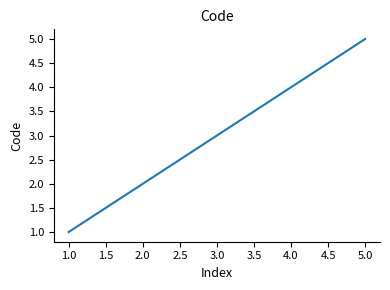

What is the maximum value shown in the chart?

5